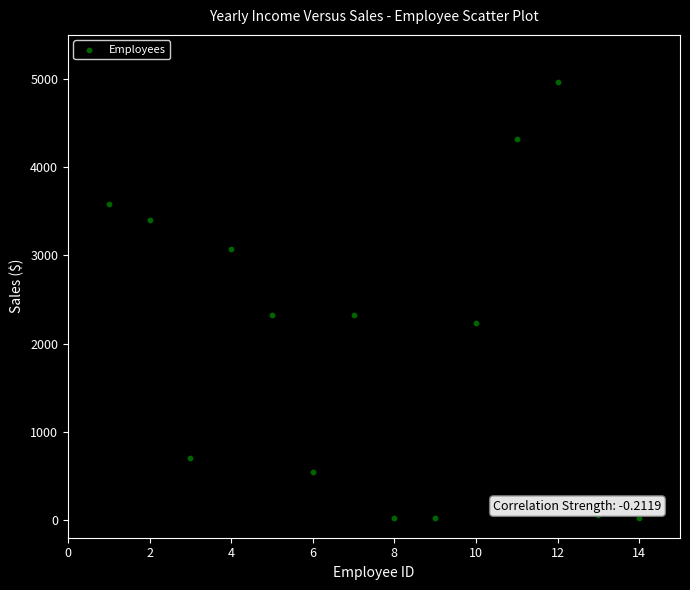

What is the range of X values (max minus min)?

13.0